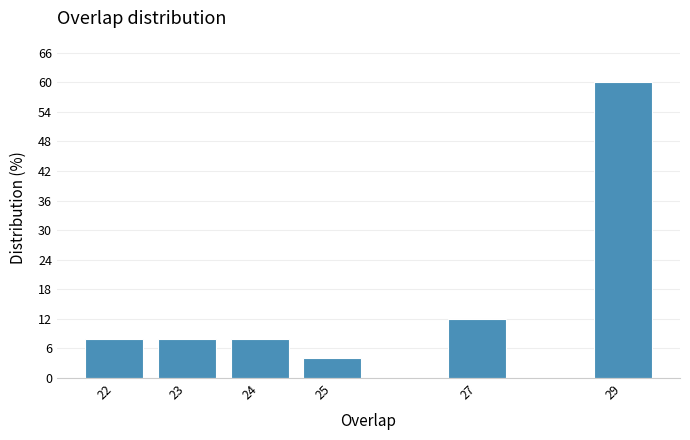

Reading left to right, extract all data points from this chart.

22=8	23=8	24=8	25=4	27=12	29=60